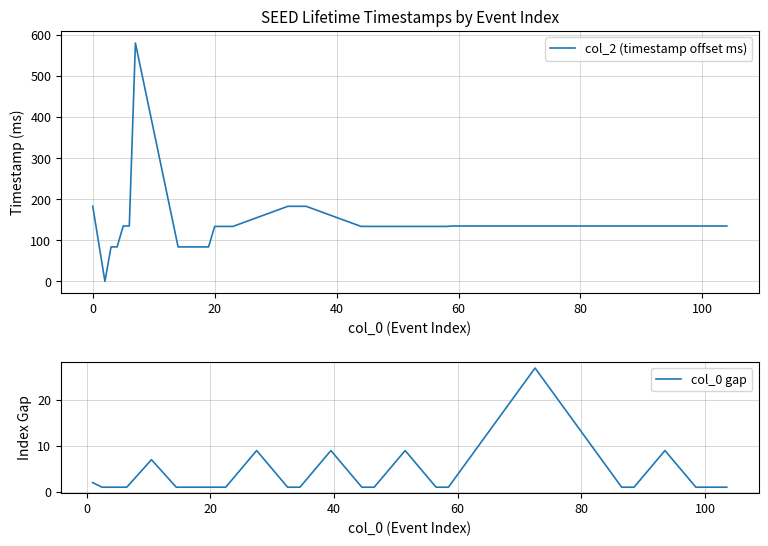

How many data points are above 135?

6